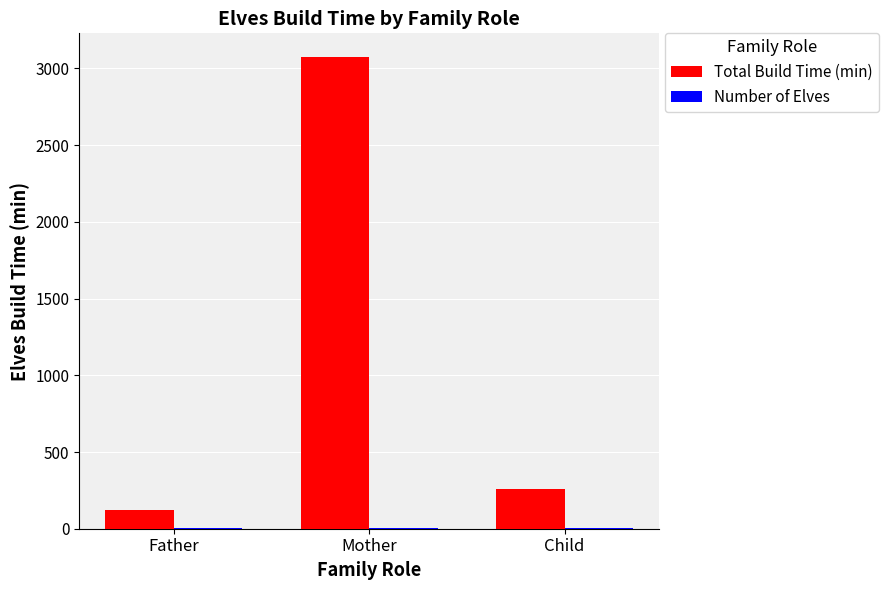

Between Mother and Child, which series saw the biggest shift?

Total Build Time (min)